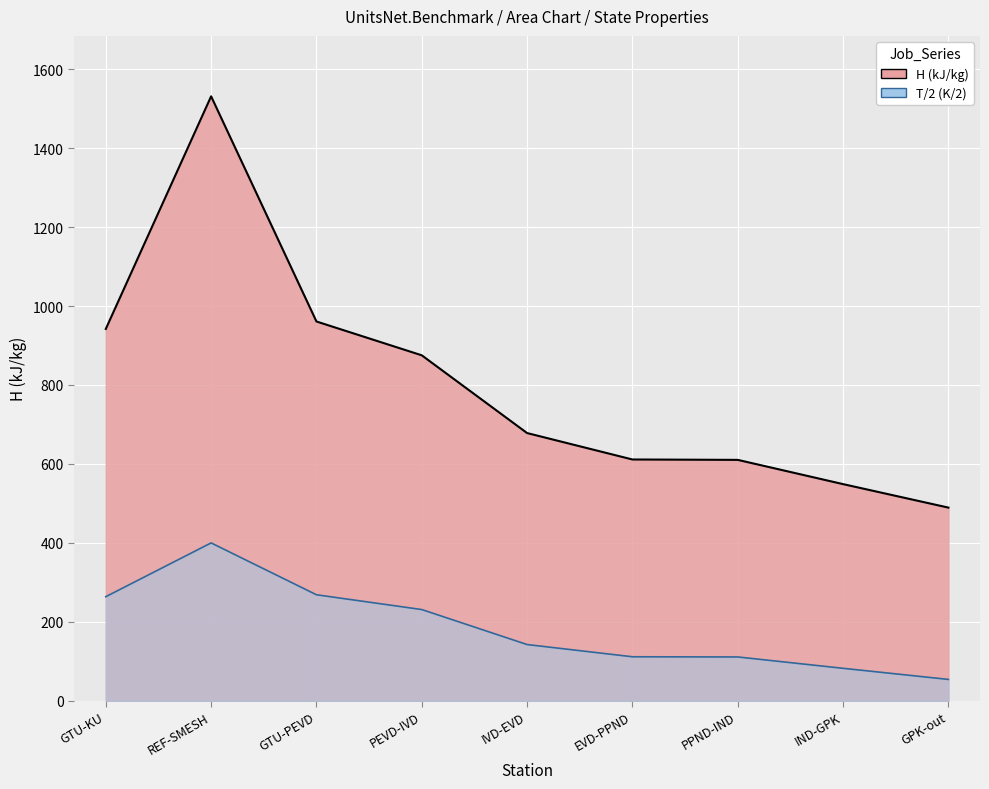

Which series has the largest total across all categories?

H